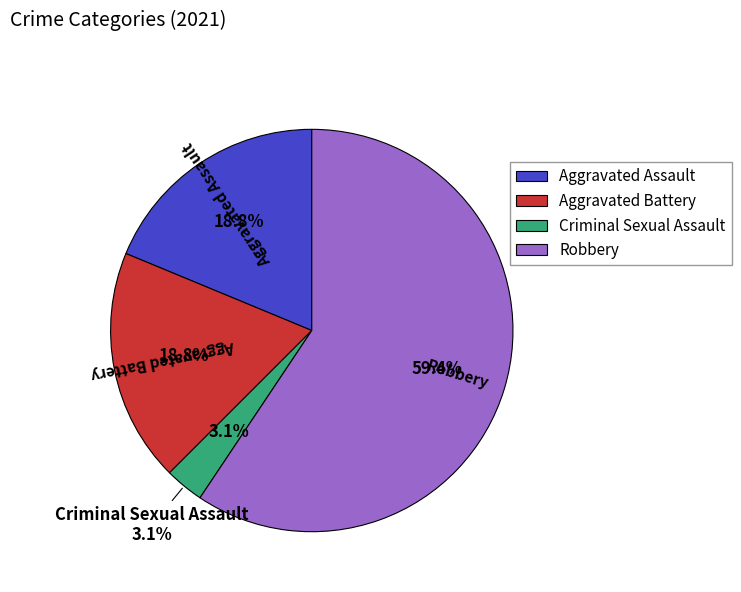

True or false: Criminal Sexual Assault accounts for 3% of the total.

True